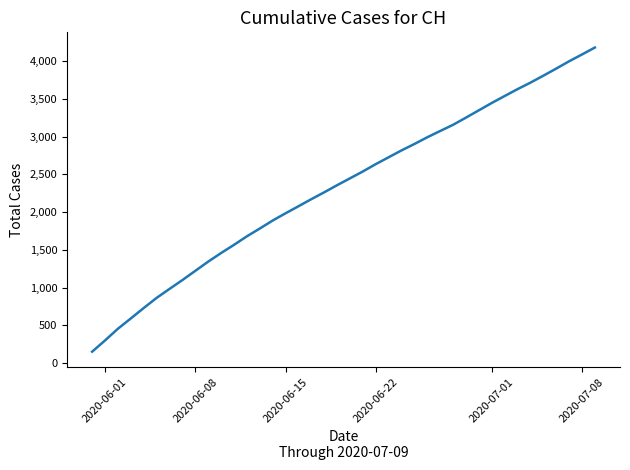

What is the maximum value shown in the chart?

4179